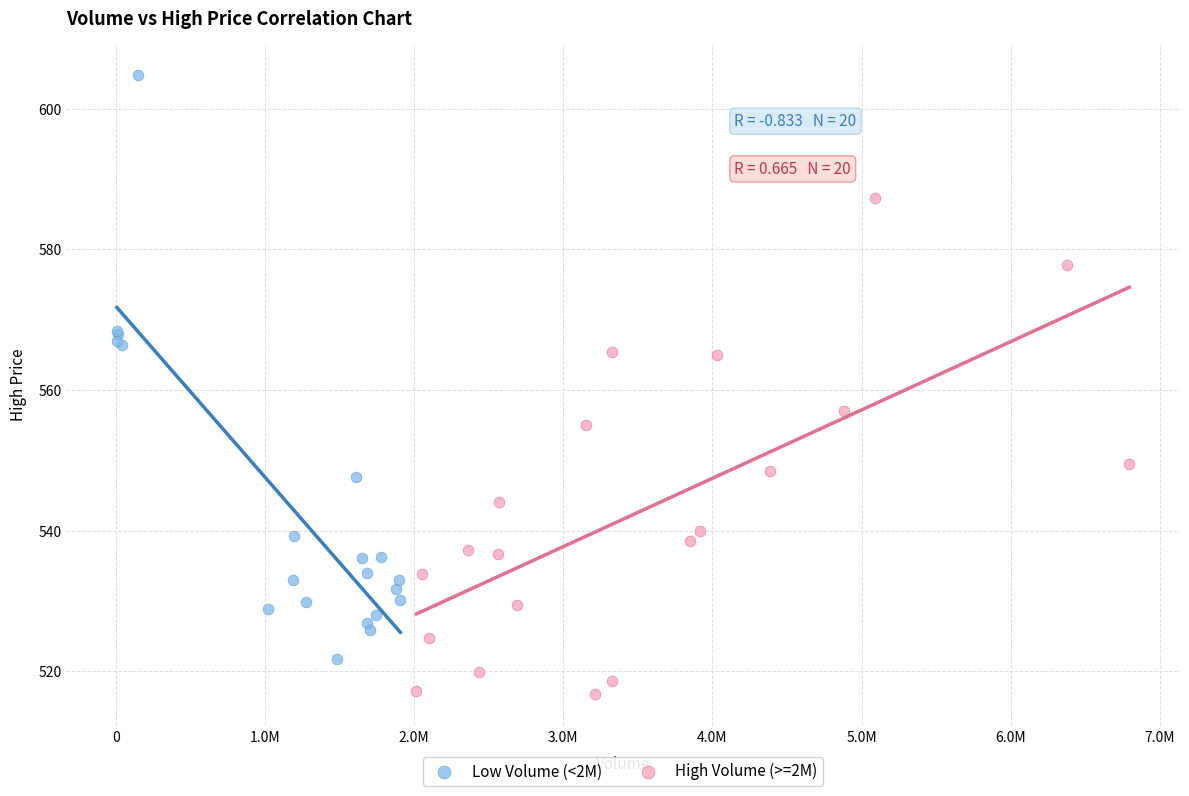

Which series reaches the maximum Y coordinate?

Low Volume (<2M)